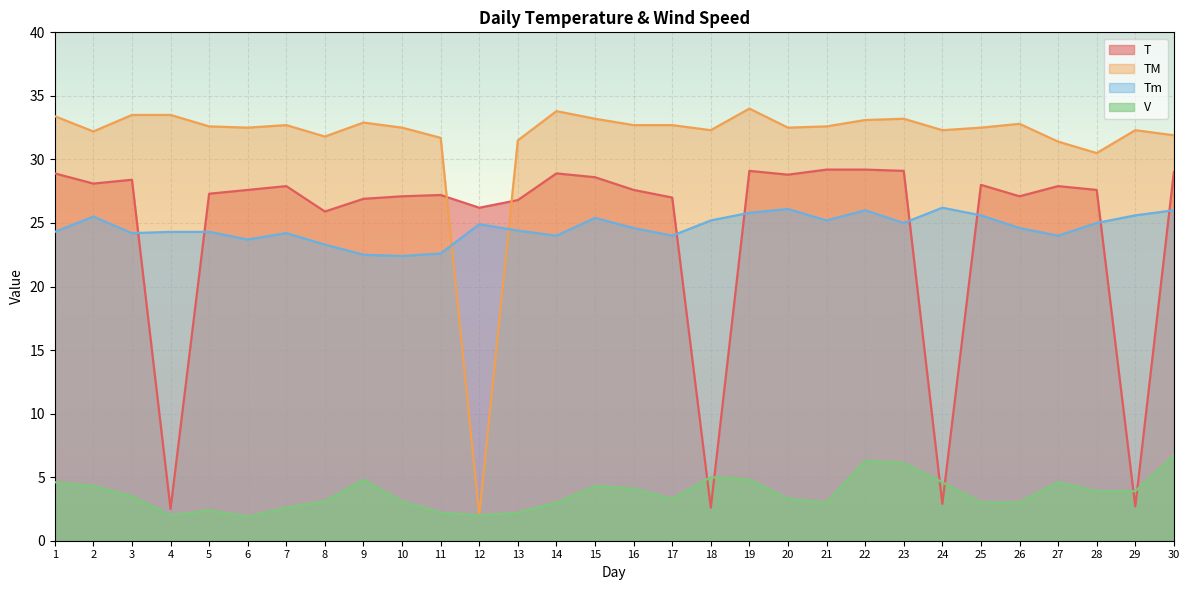

At how many categories does at least one series exceed 4?

30